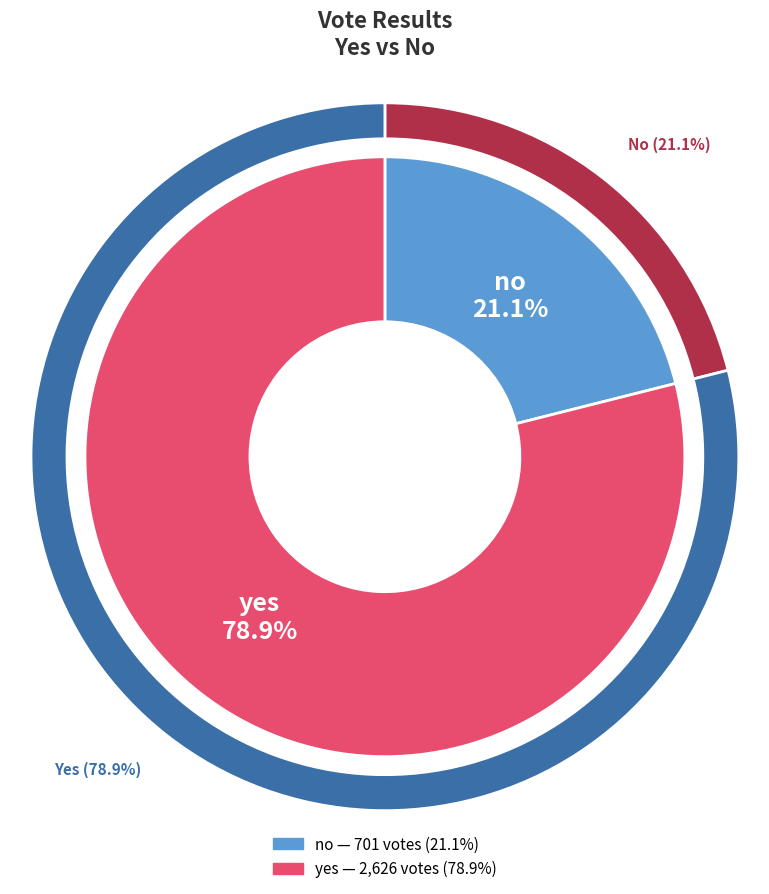

To the nearest percent, what portion does yes represent?

79%